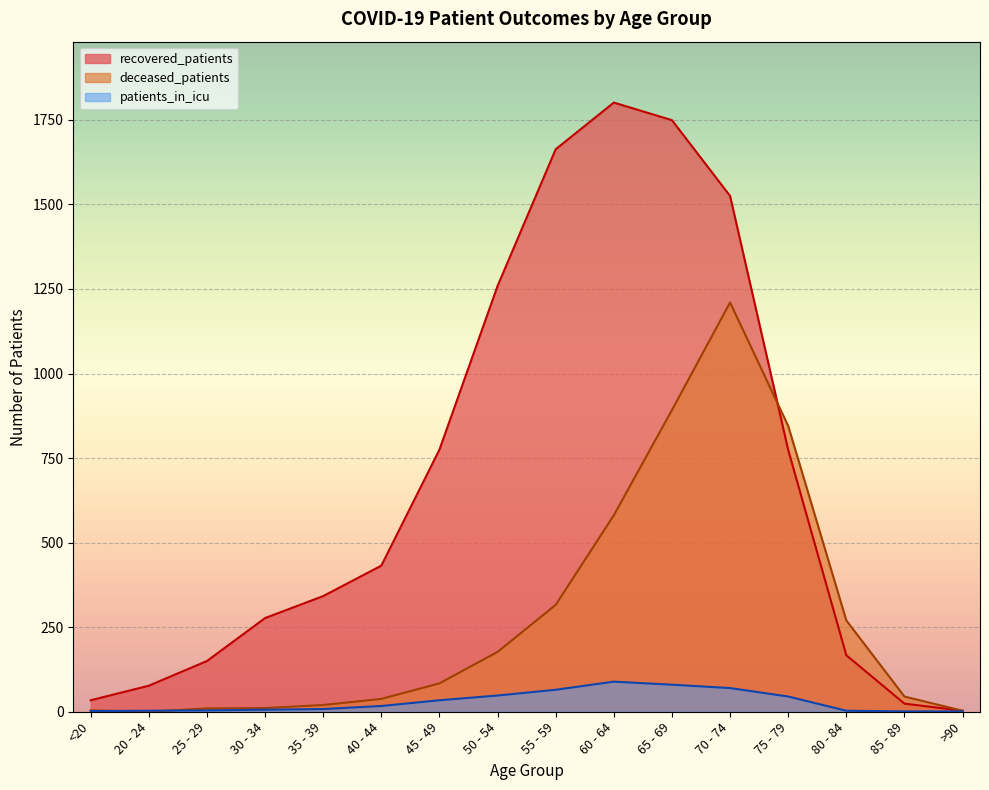

What is the label of the 12th point from the right?

35 - 39